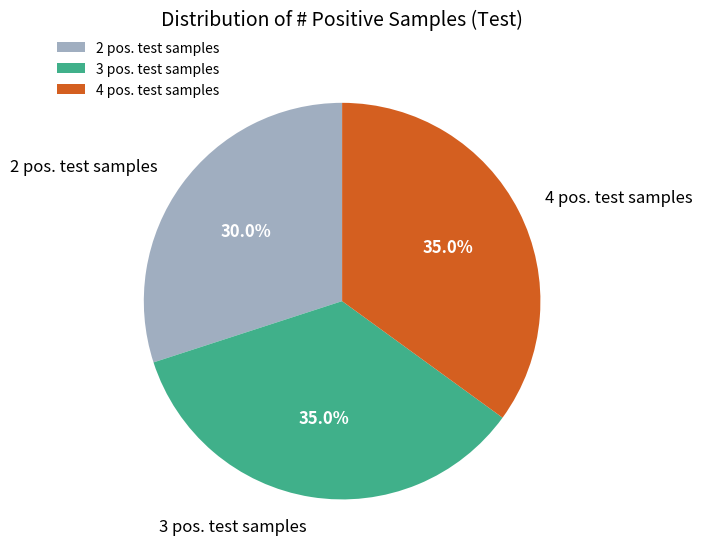

How many segments does this pie chart have?

3